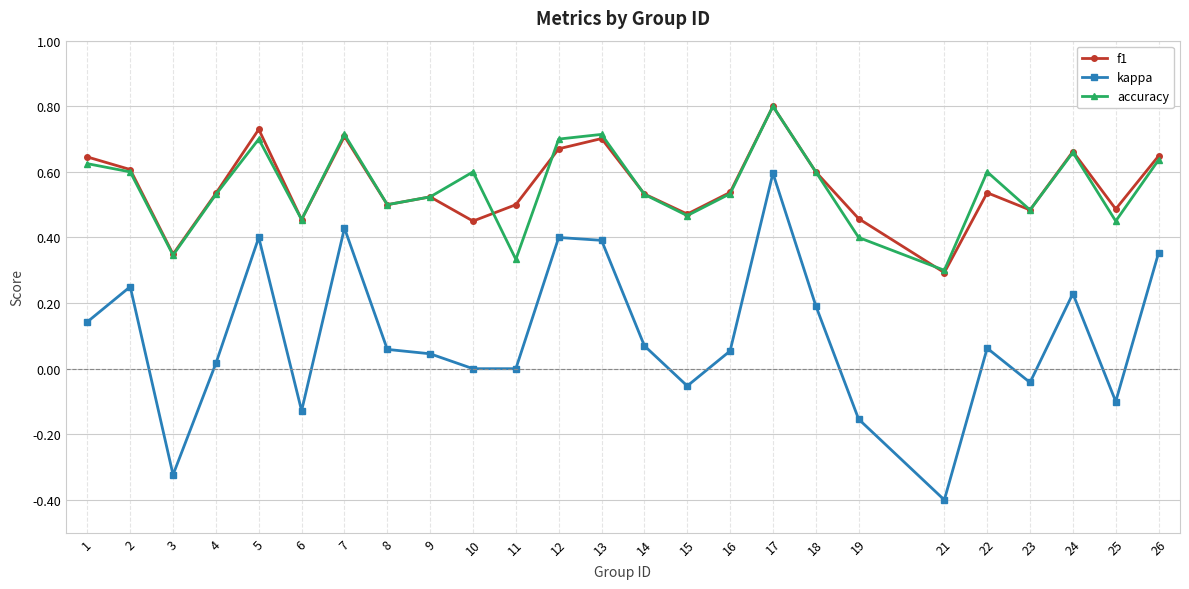

Where is the first local minimum for accuracy?

3